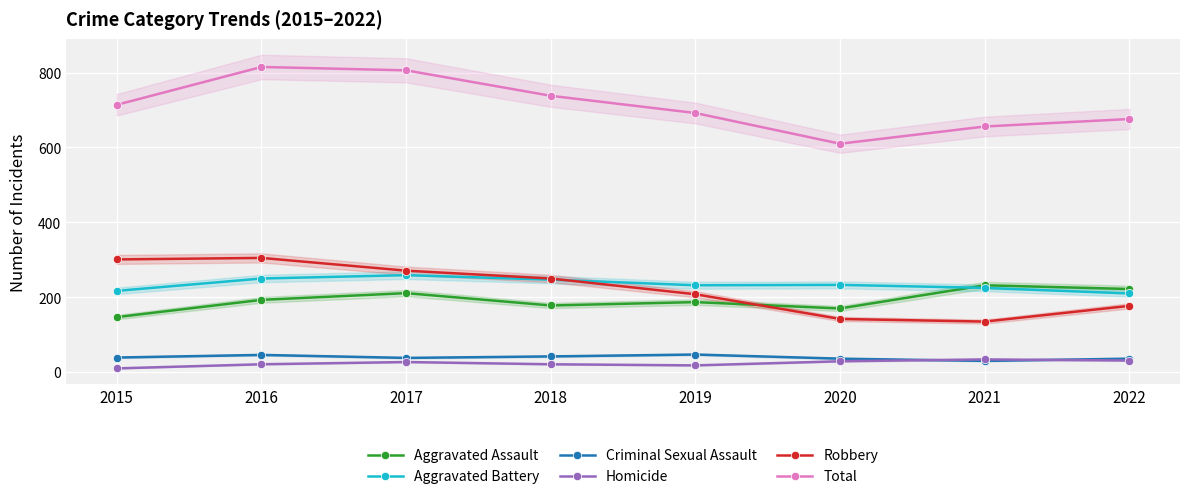

The Total series shows 692 at 2019. True or false?

True